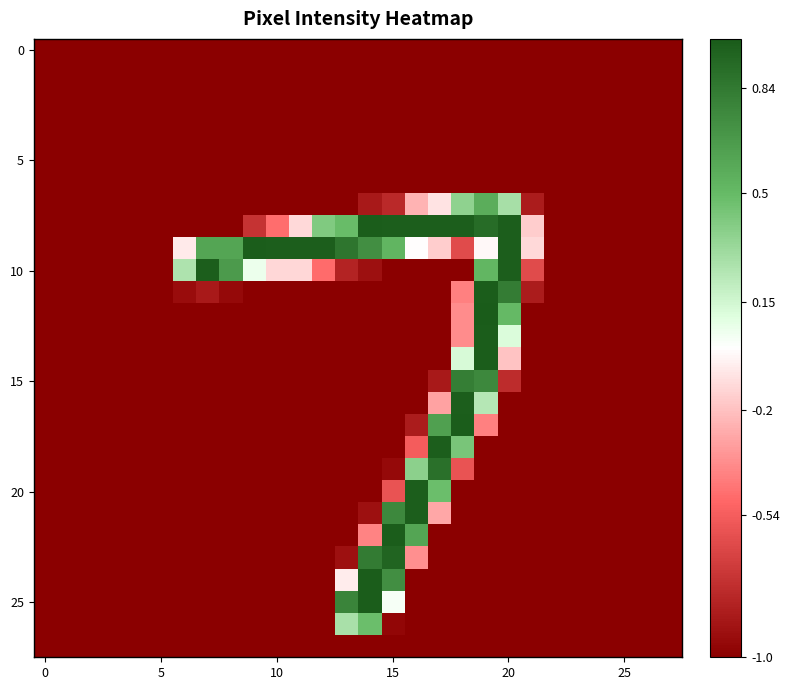

At which category is the sum across all series the highest?

19